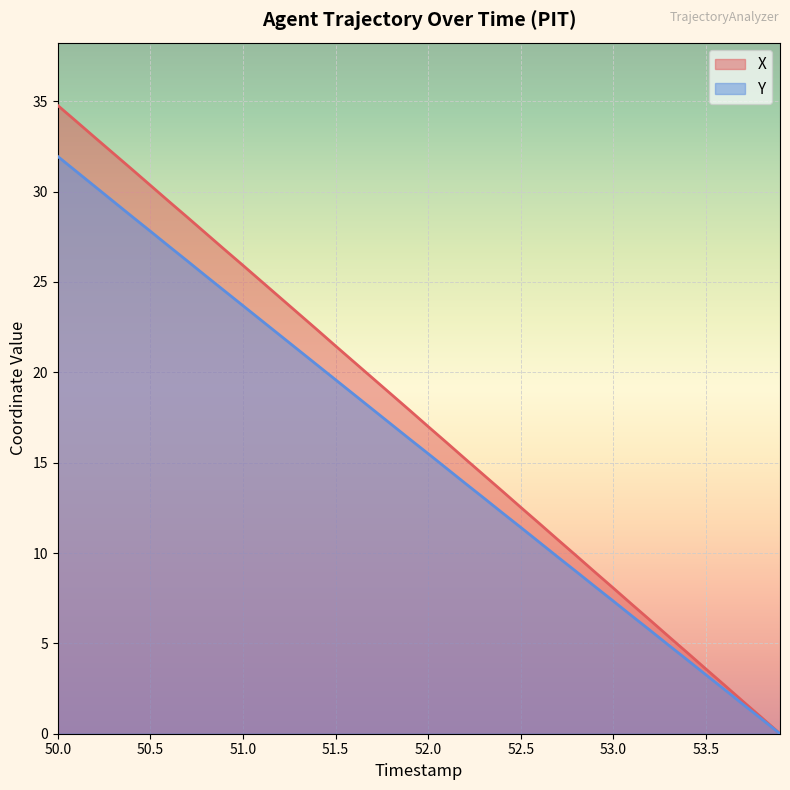

What are all the series names shown in the legend?

X, Y